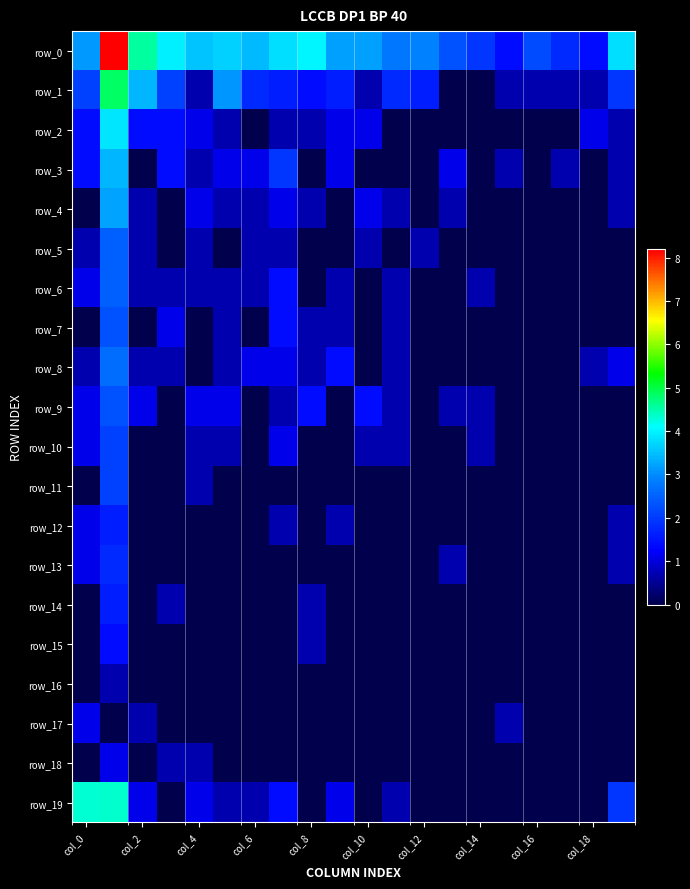

What is the average value of the row_7 series?

0.4